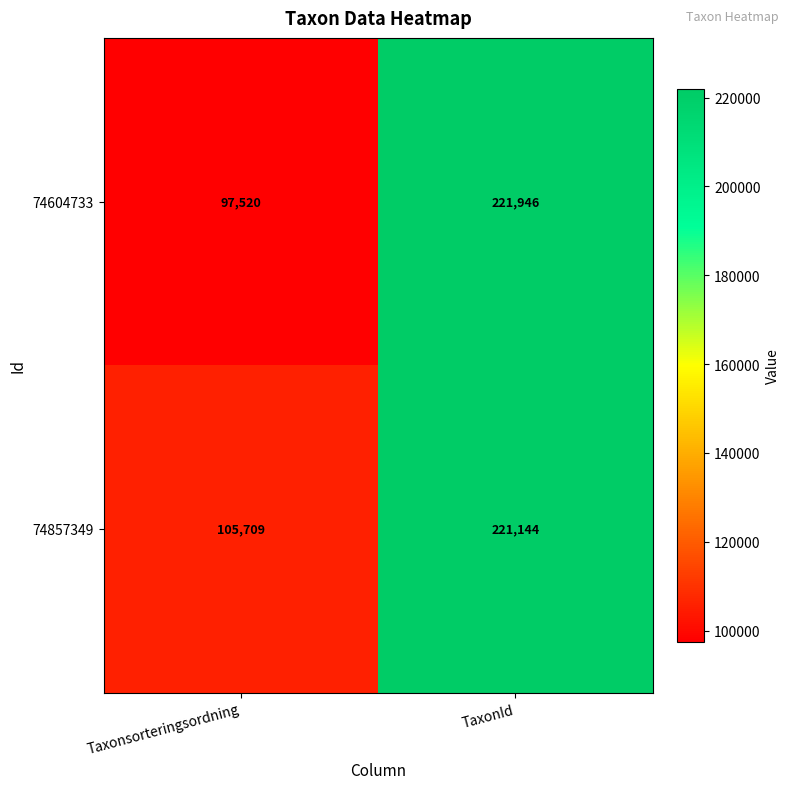

Reading left to right, transcribe all the data shown in this chart.

74604733: Taxonsorteringsordning=97520	TaxonId=221946
74857349: Taxonsorteringsordning=105709	TaxonId=221144